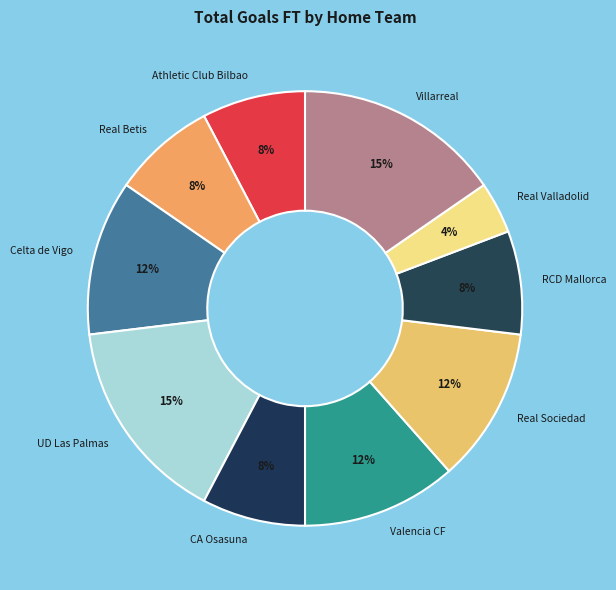

True or false: Celta de Vigo accounts for 12% of the total.

True